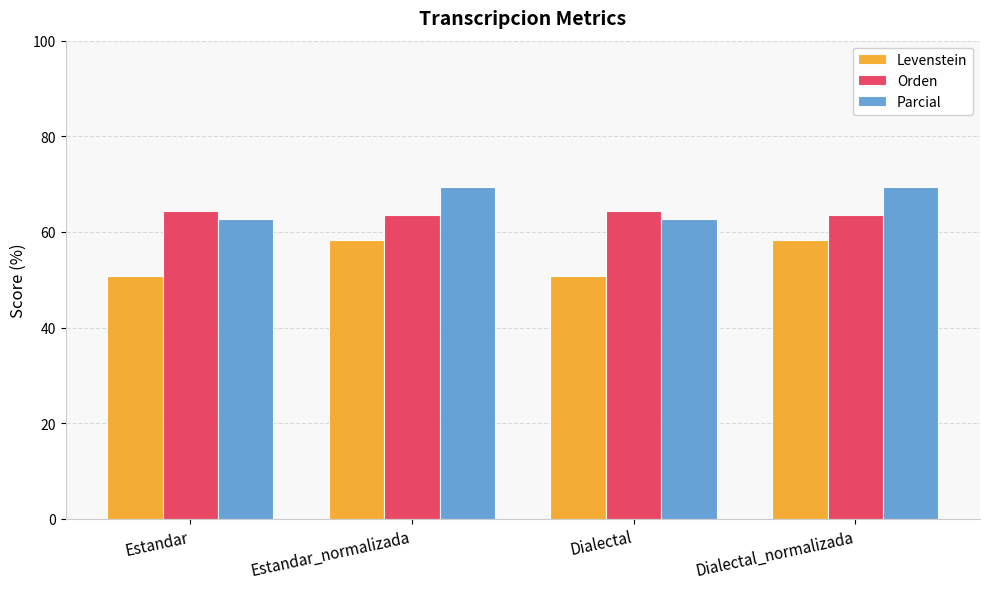

How many bars are there in total?

12